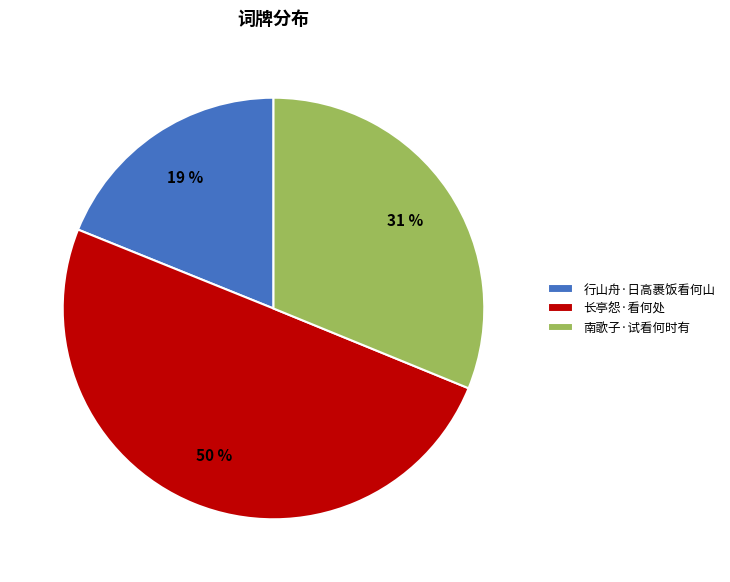

To the nearest percent, what is the difference between the largest and smallest slice percentages?

31%